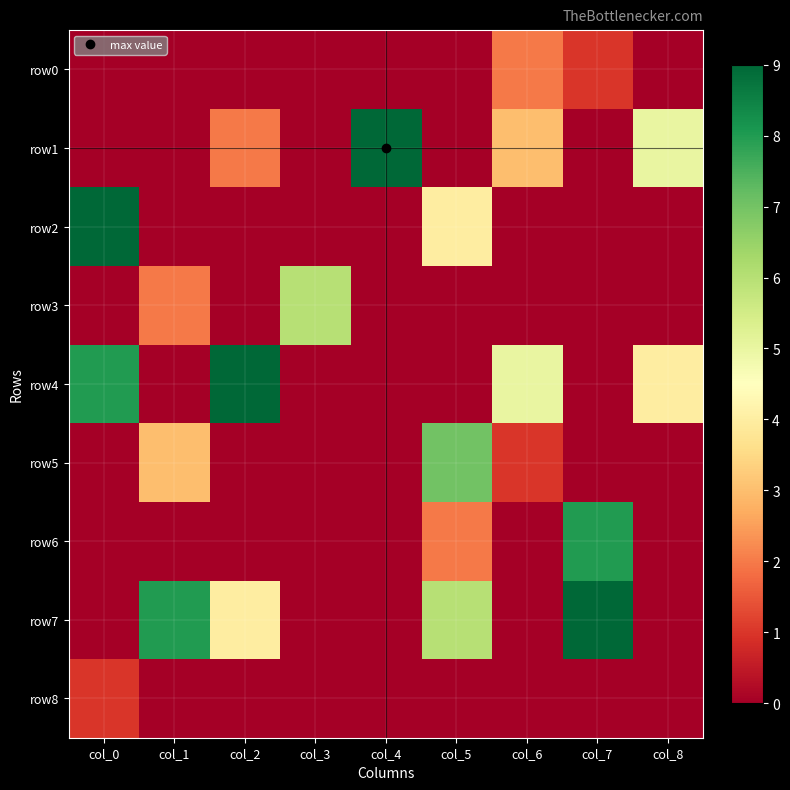

Which series changed the most between col_3 and col_4?

row1